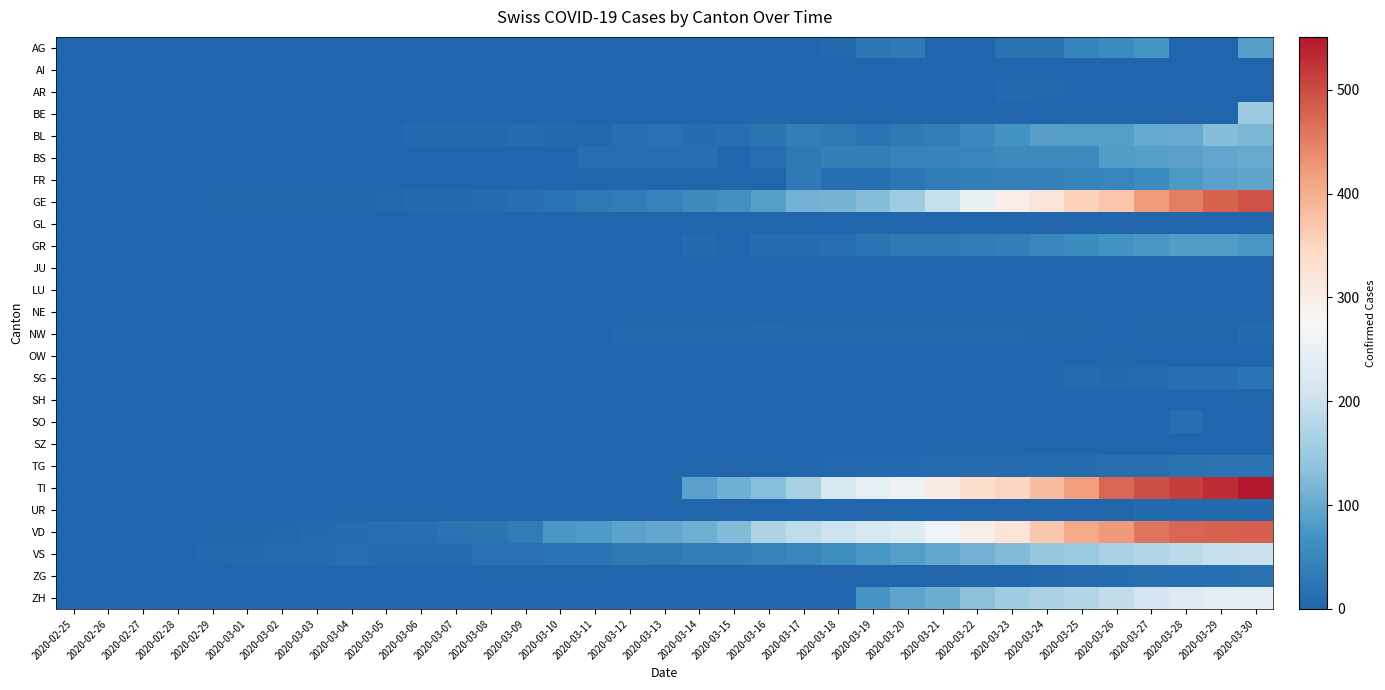

Which label corresponds to the largest value in the chart?

2020-03-30